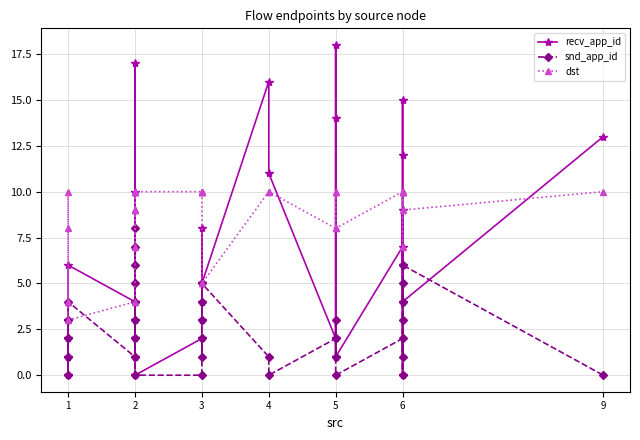

What are all the series names shown in the legend?

recv_app_id, snd_app_id, dst